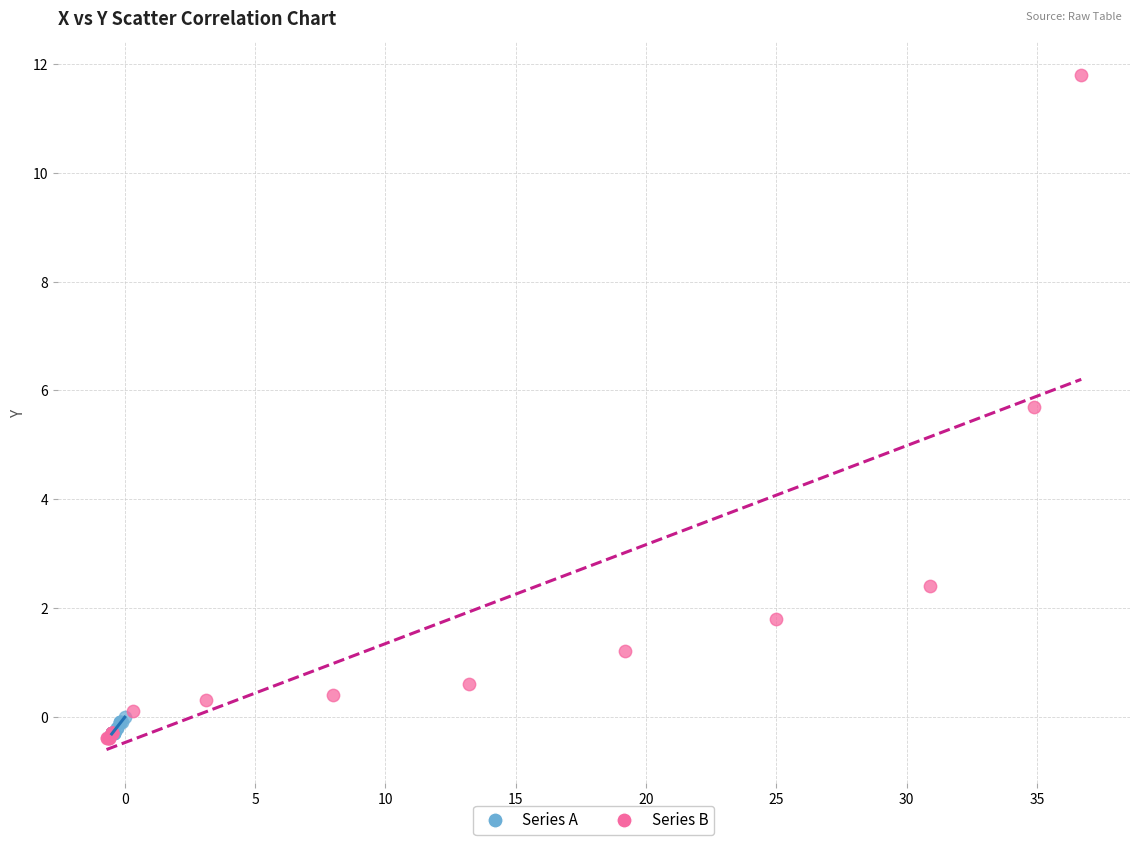

Which series has the widest spread of Y values?

Series B